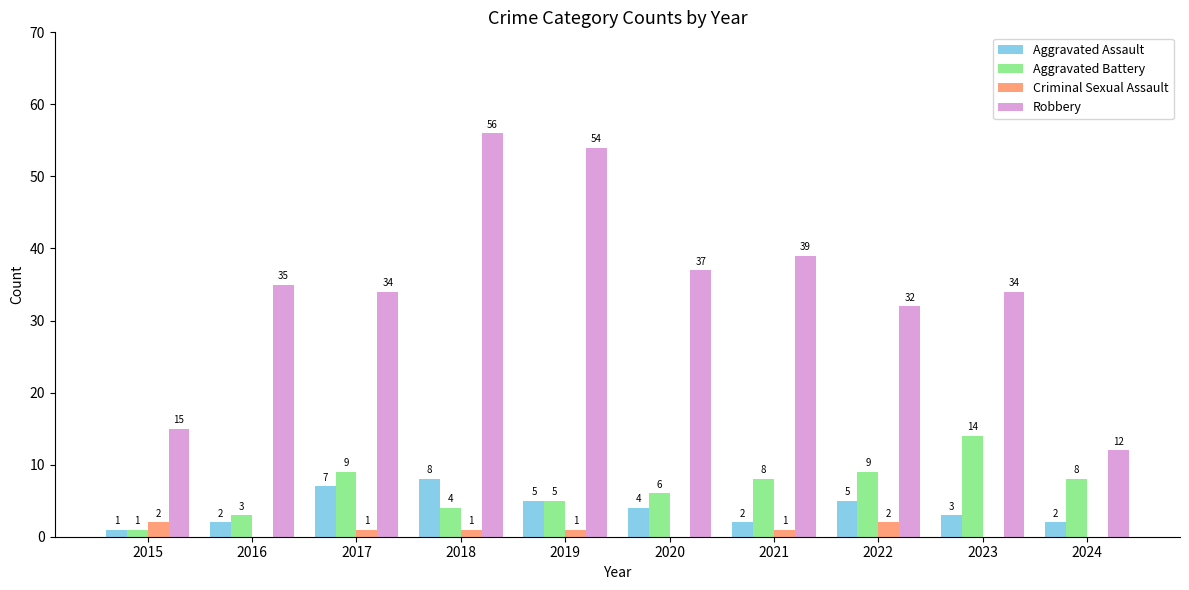

Reading right to left, list all the values displayed in this chart.

Aggravated Assault: 2	3	5	2	4	5	8	7	2	1
Aggravated Battery: 8	14	9	8	6	5	4	9	3	1
Criminal Sexual Assault: 0	0	2	1	0	1	1	1	0	2
Robbery: 12	34	32	39	37	54	56	34	35	15